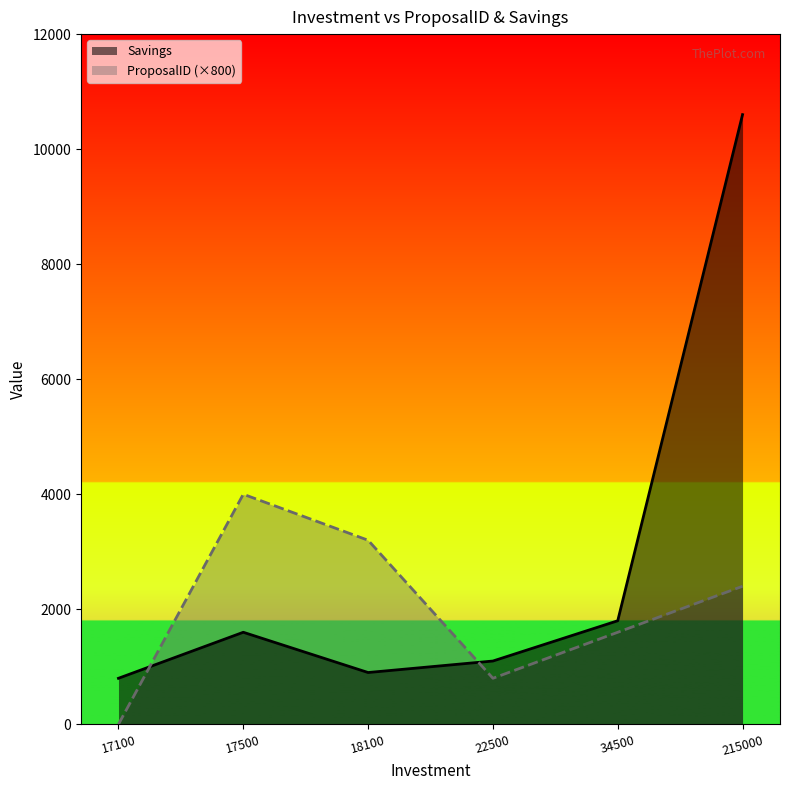

What is the total value across all series at 17100?

800